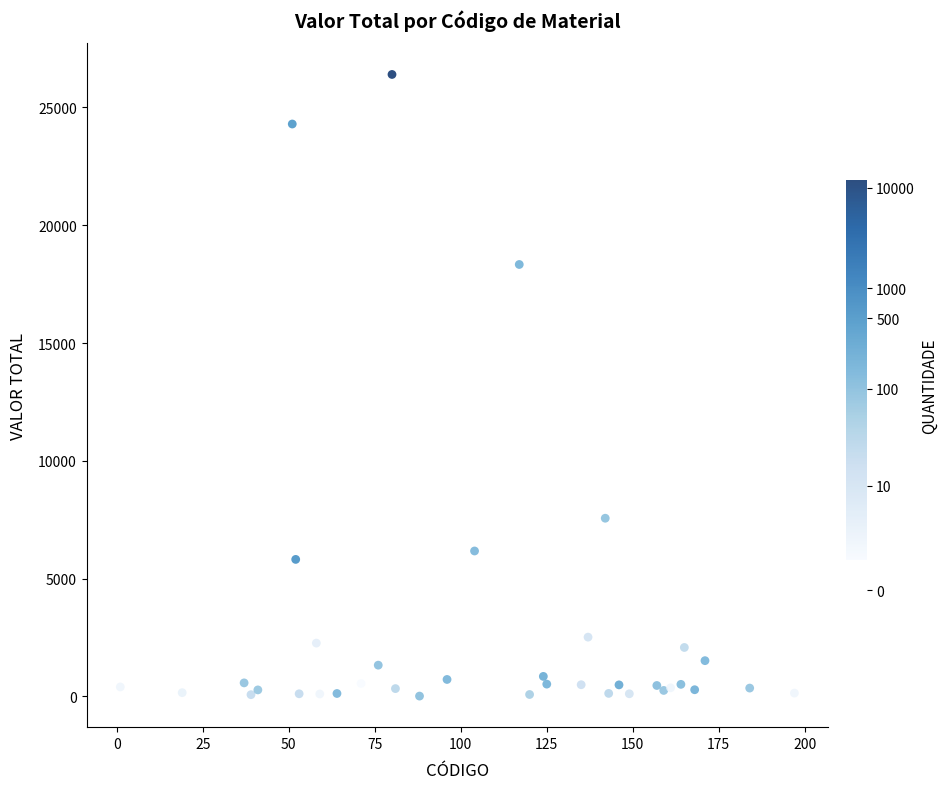

What Y value in the scatter plot is closest to 13205?

18334.4